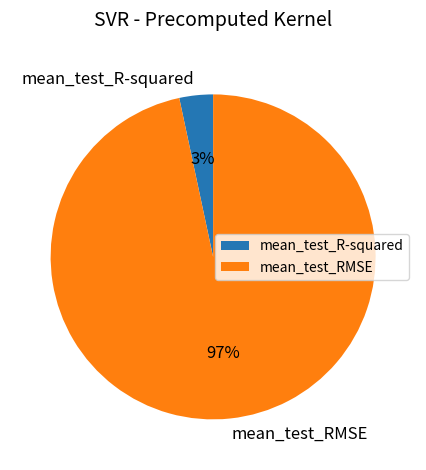

To the nearest percent, what percentage of the pie is mean_test_R-squared?

3%